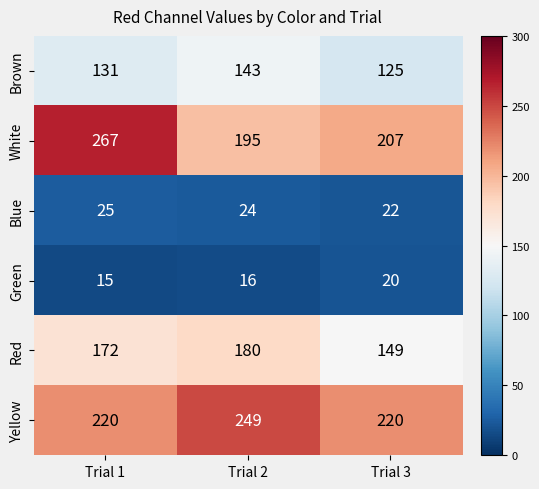

What is the sum of all Yellow values?

689